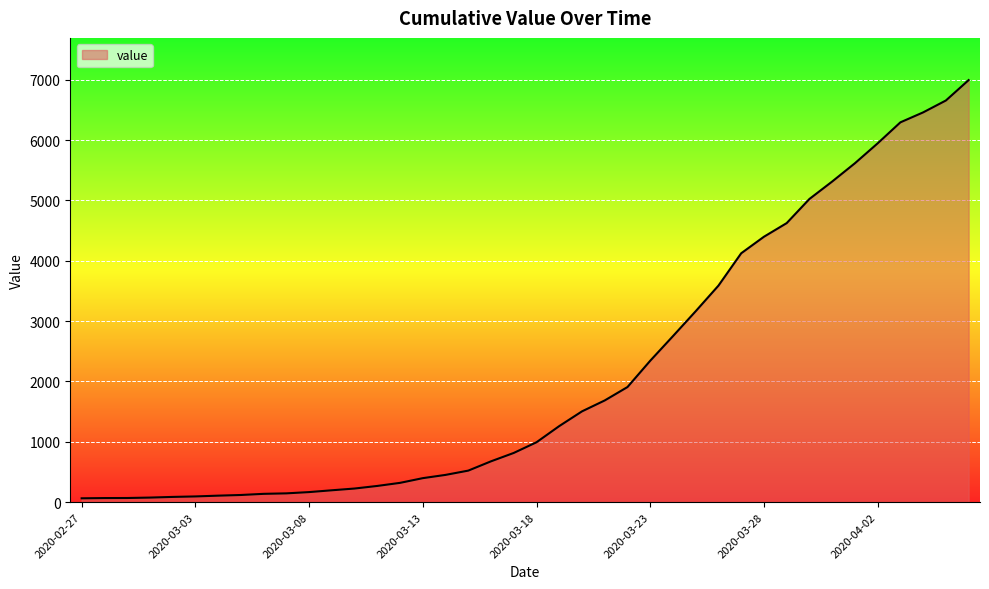

What is the average value?

2142